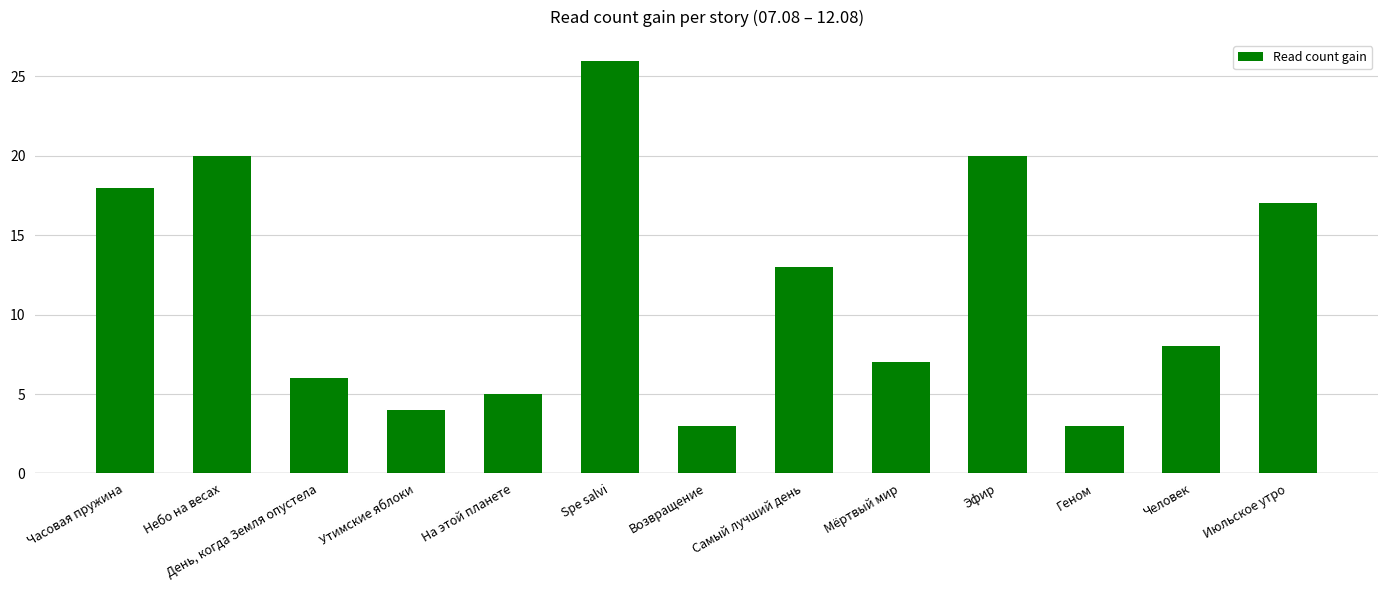

Which label corresponds to the largest value in the chart?

Spe salvi